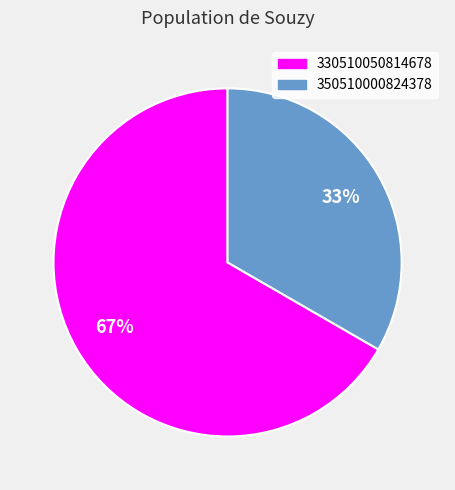

Which category has the biggest portion of the pie?

330510050814678